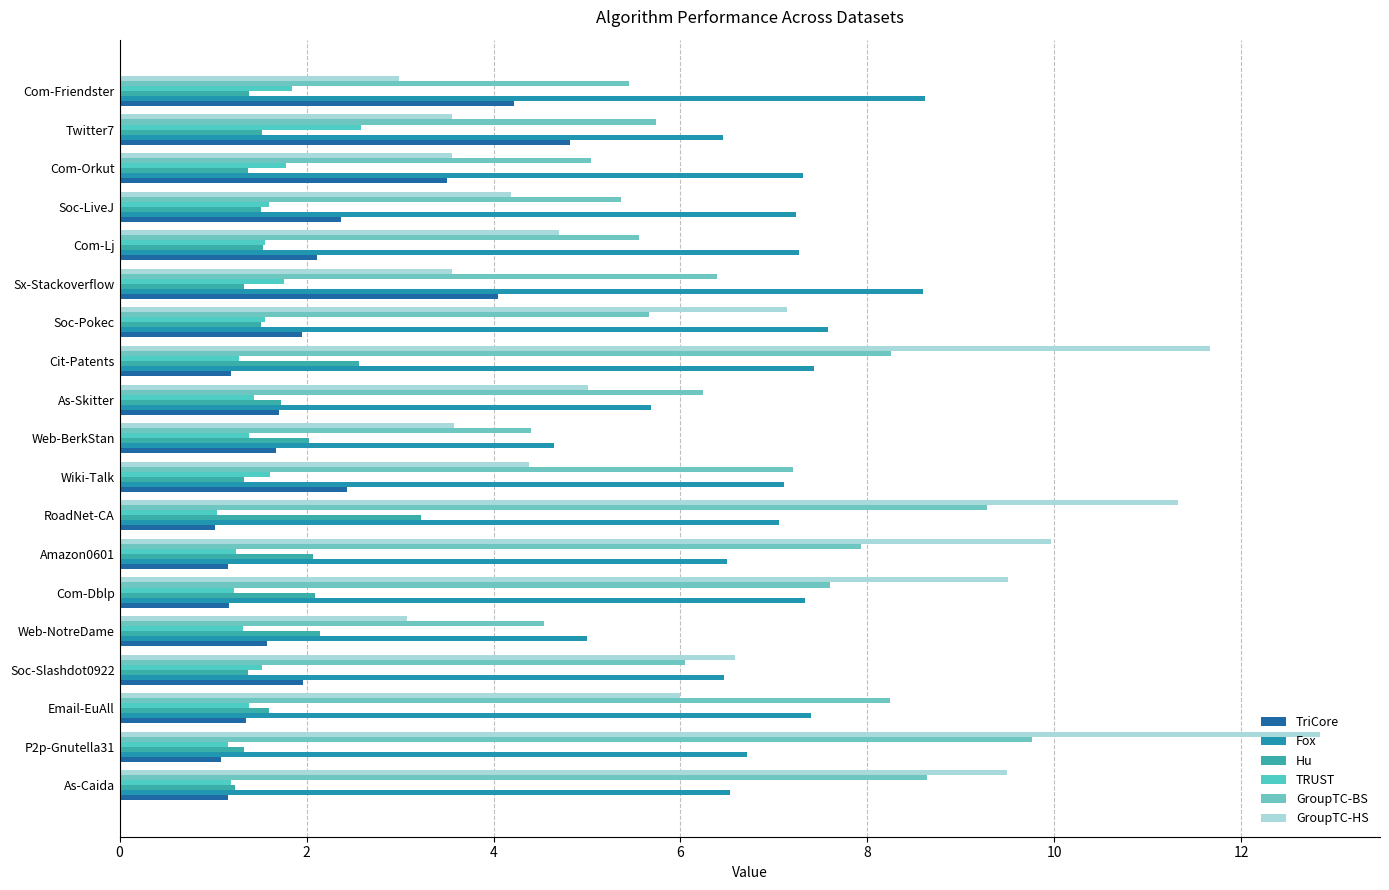

At how many categories does at least one series exceed 12?

1